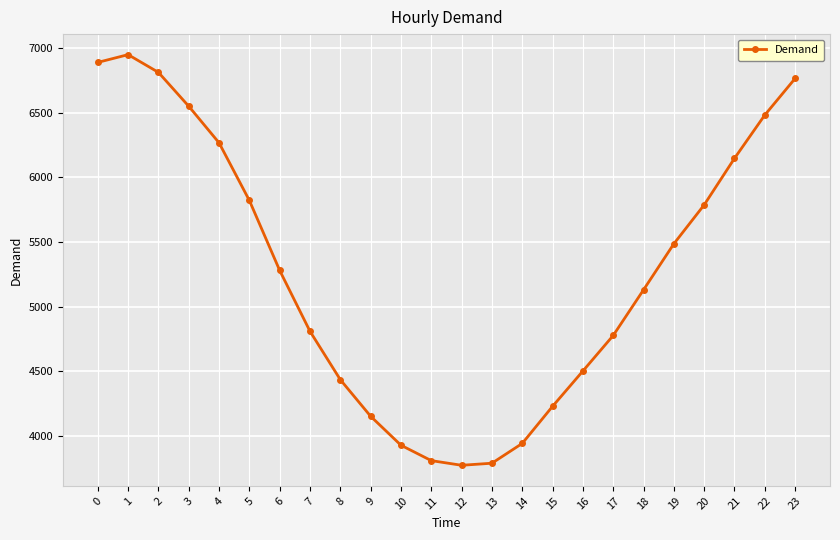

What is the smallest value displayed?

3773